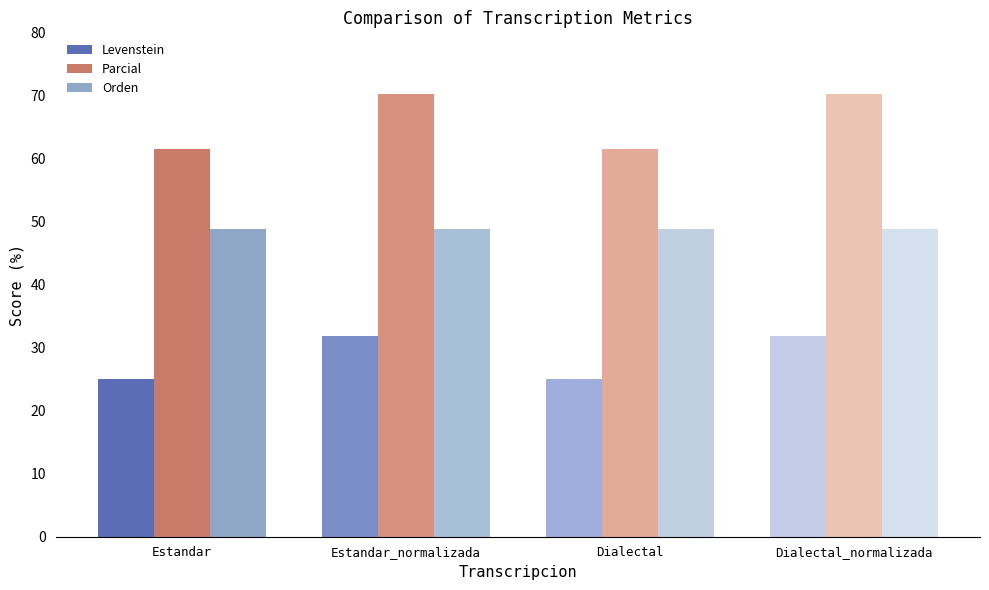

Rank the series at Dialectal from lowest to highest value.

Levenstein, Orden, Parcial